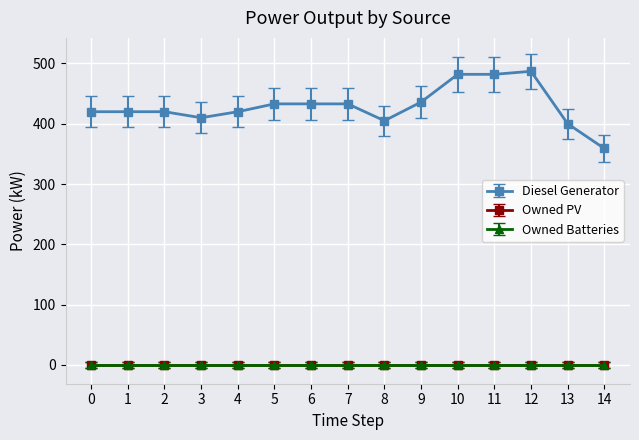

What is the total value across all series at 8?

405